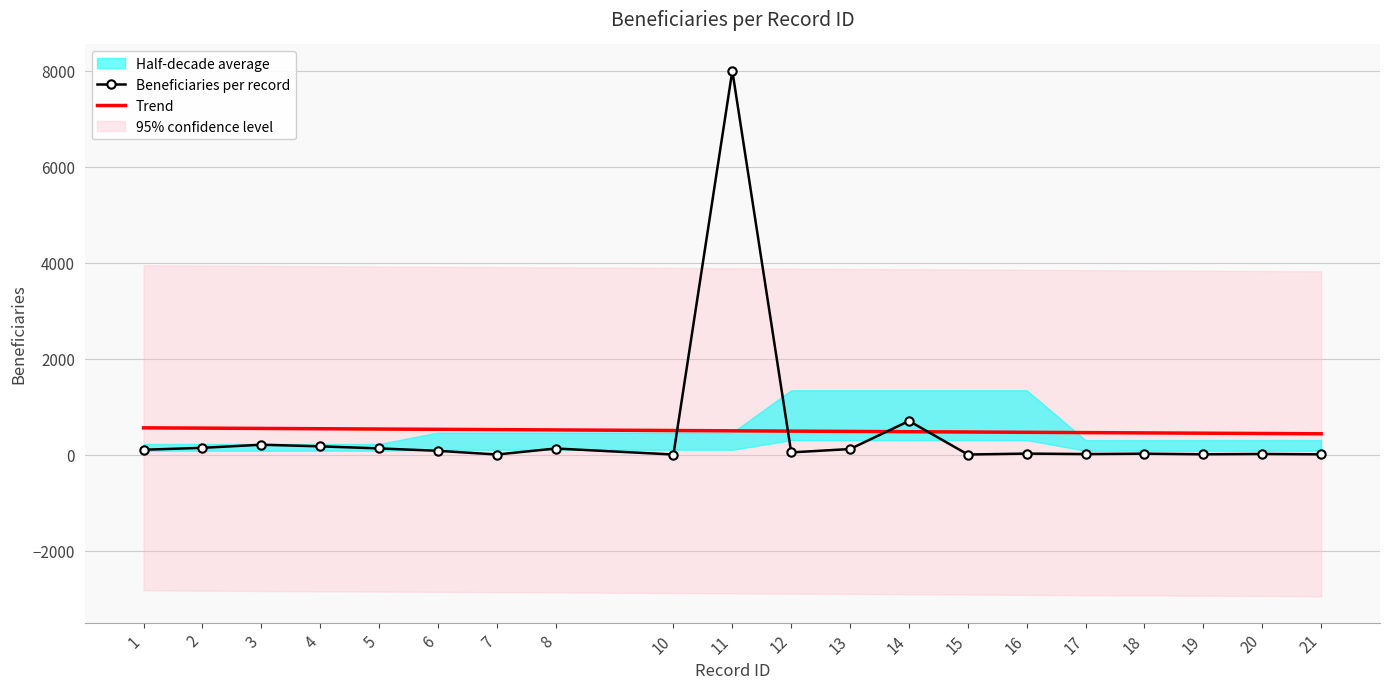

How many data points in Trend are above 494?

10